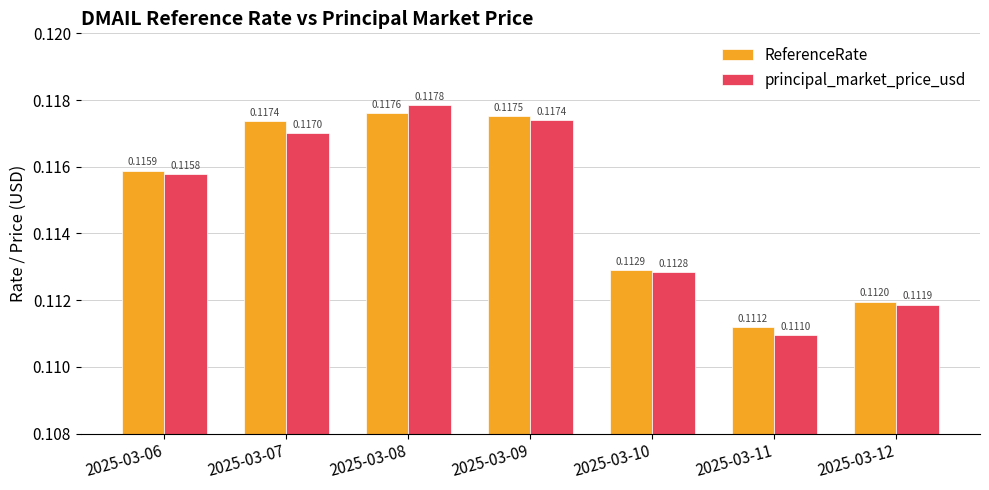

True or false: principal_market_price_usd has a value of 0.2 at 2025-03-06.

False